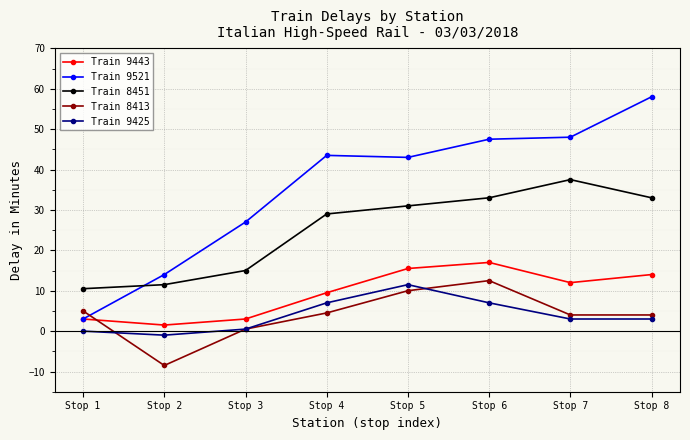

What is the difference between the Train 8413 values at Stop 6 and Stop 5?

2.5